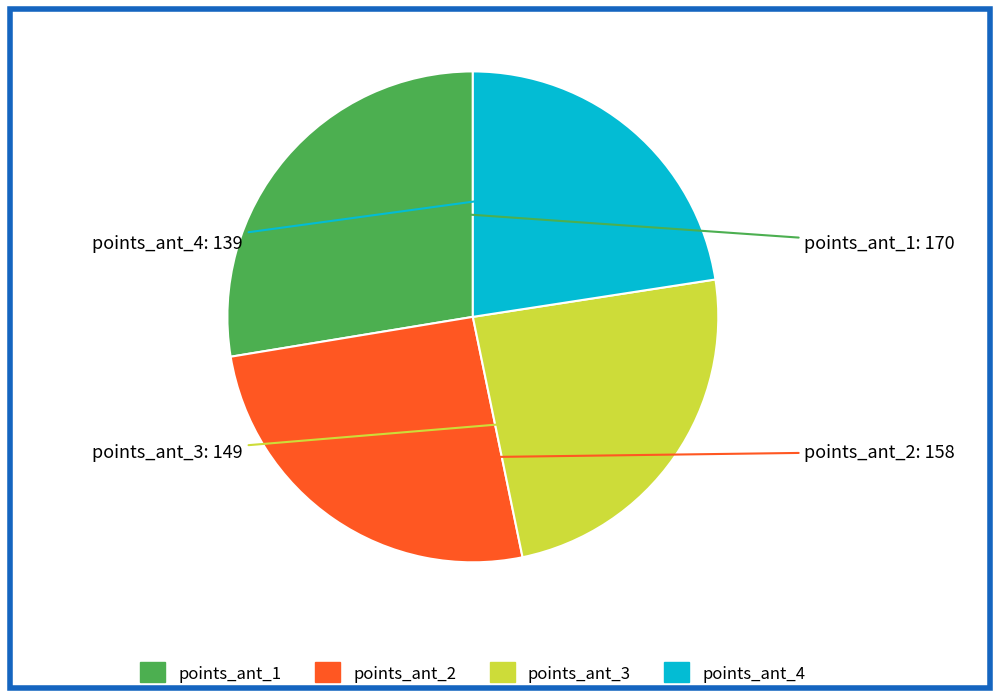

Does any single category account for the majority?

No